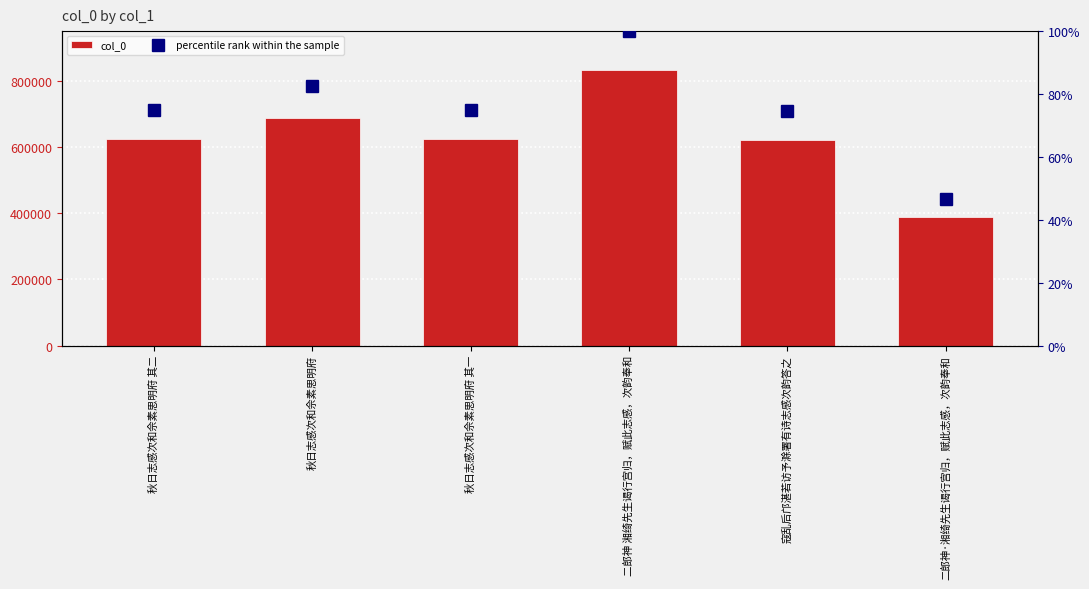

Rank the series by their maximum value, from lowest to highest.

percentile rank within the sample, col_0